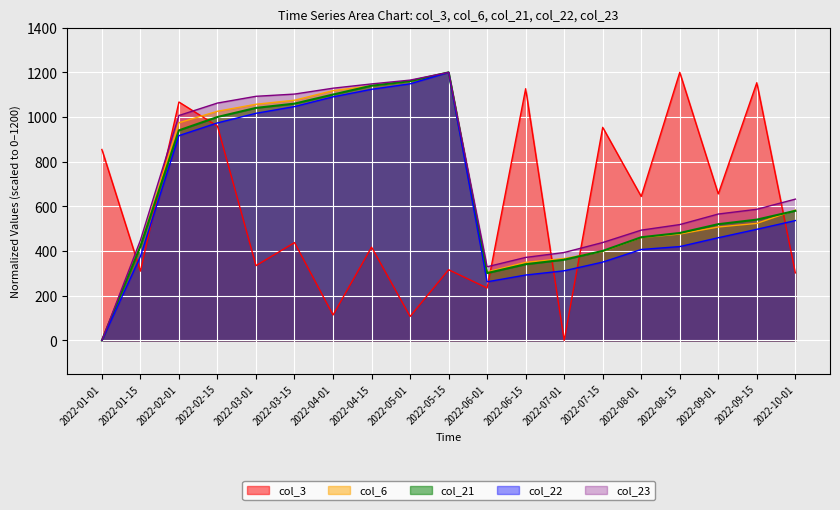

How many interior local peaks does the col_21 series have?

1